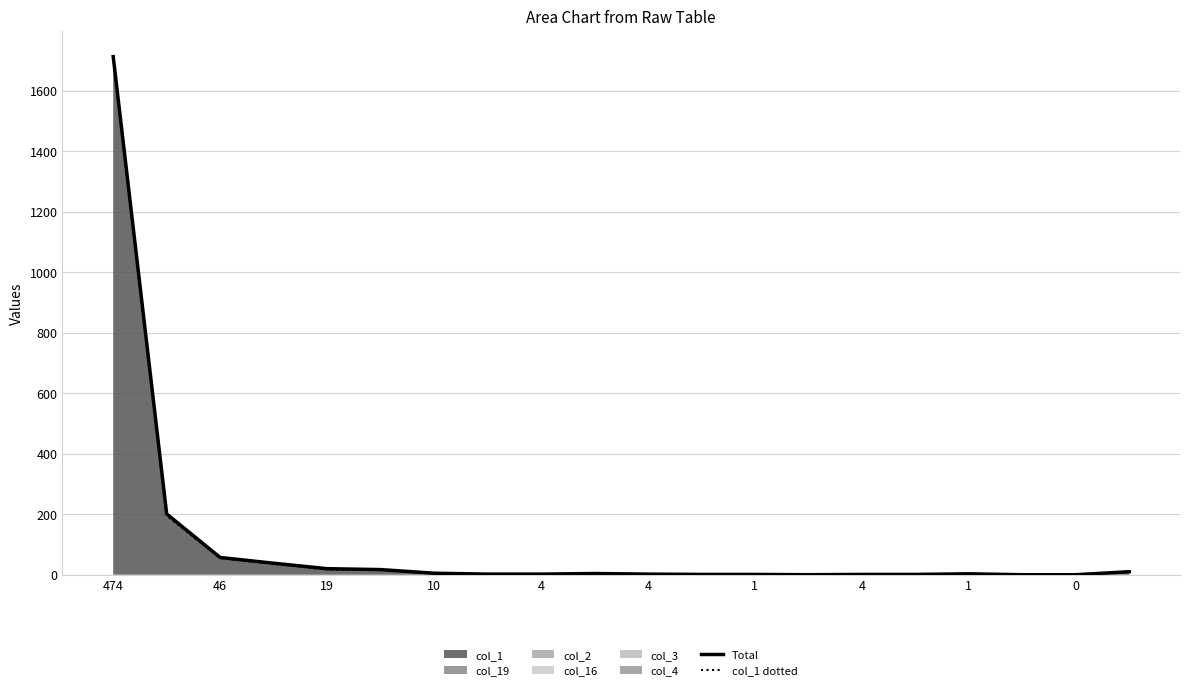

How many positive values does the col_1 dotted series have?

17